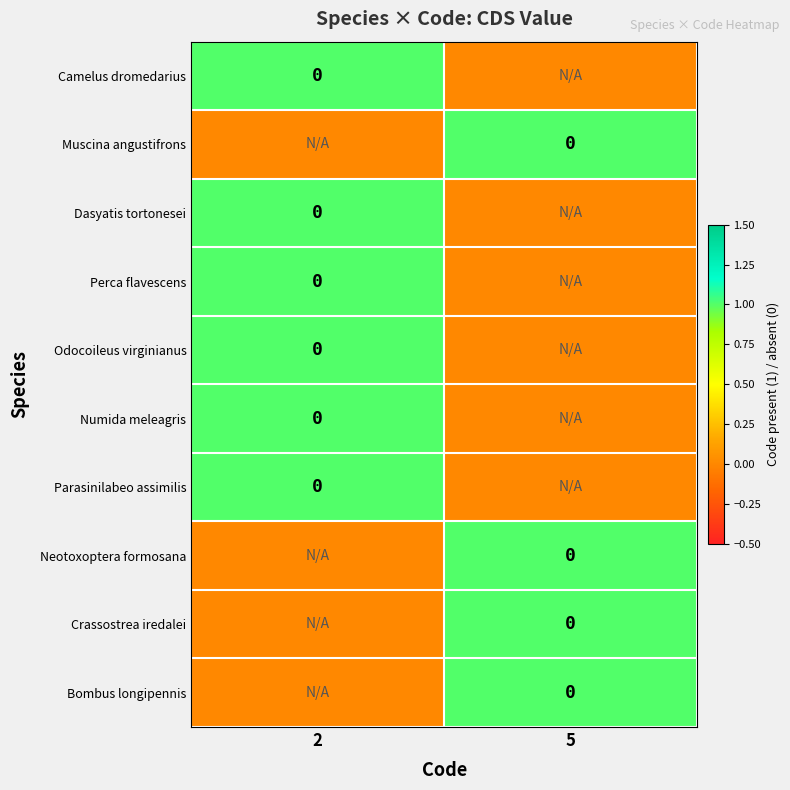

How many data points in row_0 are less than 1?

1